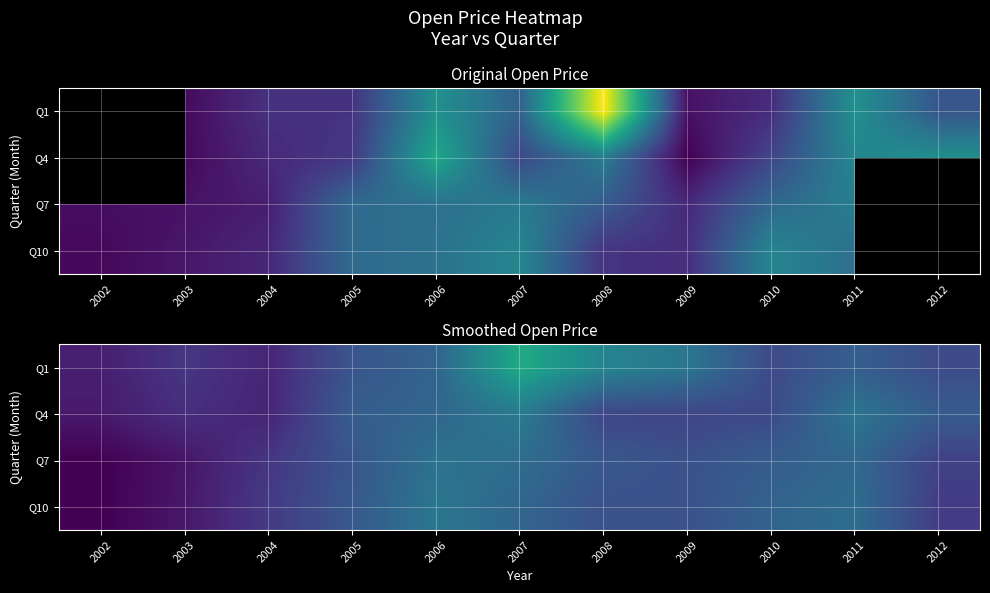

At which label does Q7 first exceed 22?

2005